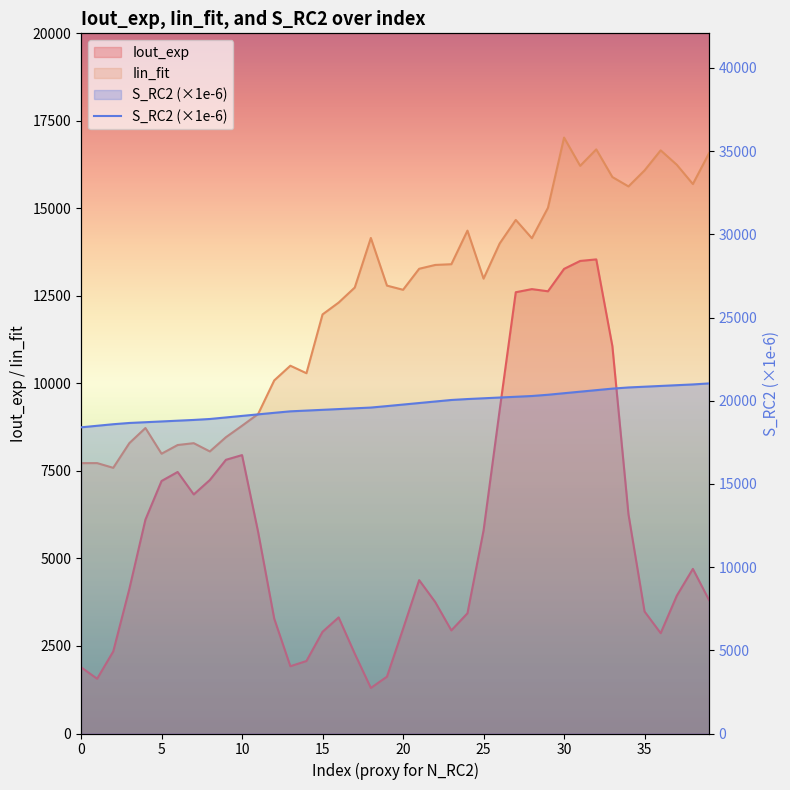

Reading left to right, what are all the values shown in this chart?

Iout_exp: 1893.6	1563.5	2343.5	4128.5	6109.9	7212.5	7470.3	6828.6	7241.0	7818.5	7952.3	5753.6	3279.4	1921.3	2070.5	2904.9	3316.0	2280.5	1301.1	1622.4	2987.8	4381.0	3753.7	2945.2	3433.7	5800.1	9240.1	12604.7	12693.8	12631.8	13271.4	13498.4	13542.8	11065.5	6260.1	3483.9	2865.7	3935.1	4702.3	3814.9
Iin_fit: 7723.0	7723.9	7588.7	8293.8	8726.1	7991.8	8240.3	8293.1	8056.7	8464.1	8791.0	9126.8	10086.0	10505.7	10291.3	11971.0	12309.5	12738.6	14154.9	12793.9	12674.4	13274.7	13384.4	13405.1	14364.7	12993.3	13996.9	14670.4	14148.0	15017.5	17022.2	16215.5	16685.7	15895.3	15627.2	16085.1	16657.7	16246.1	15695.1	16573.4
S_RC2: 18402.9	18496.0	18589.1	18664.4	18710.0	18755.7	18801.3	18847.0	18903.4	18996.3	19089.1	19181.9	19274.7	19363.8	19409.1	19454.5	19499.8	19545.2	19590.6	19679.1	19771.0	19862.8	19954.6	20046.4	20102.3	20148.0	20193.8	20239.5	20285.3	20360.4	20452.6	20544.9	20637.0	20729.2	20798.9	20844.3	20889.7	20935.2	20980.7	21041.6